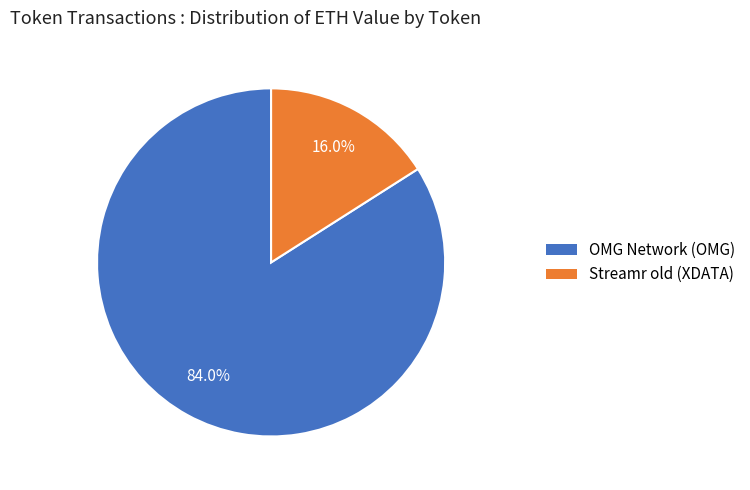

Between OMG Network (OMG) and Streamr old (XDATA), which is larger?

OMG Network (OMG)